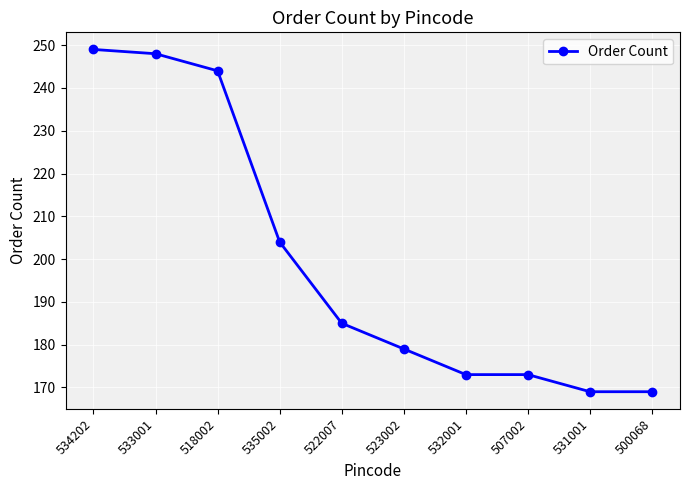

What is the difference between the maximum and minimum values?

80